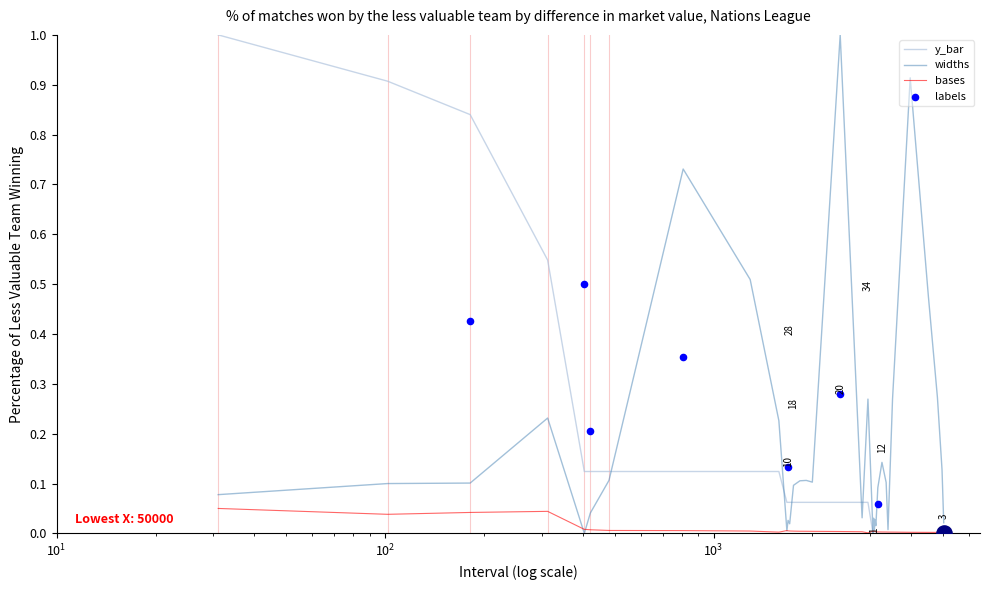

Which series has the largest total across all categories?

widths